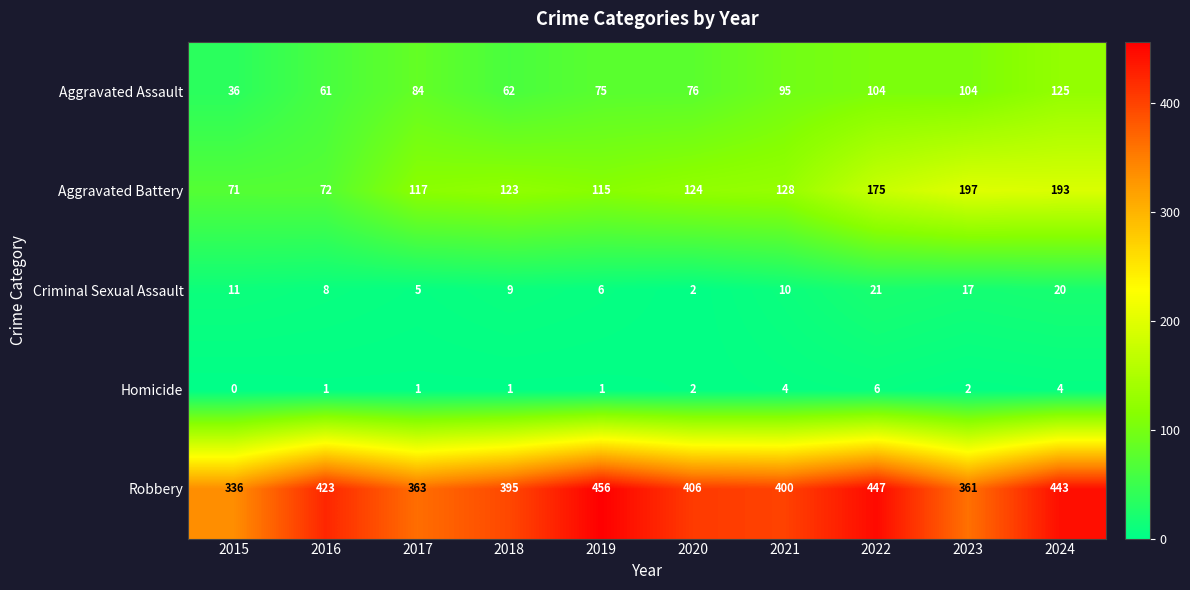

Is it true that Aggravated Battery equals 81 at 2017?

False